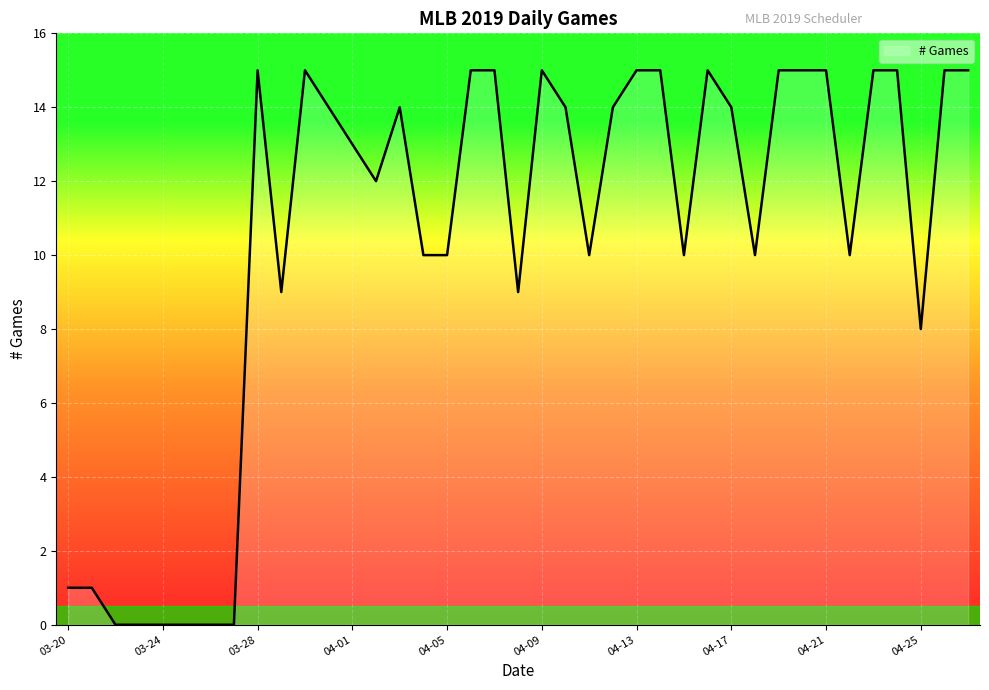

Reading right to left, extract all data points from this chart.

15	15	8	15	15	10	15	15	15	10	14	15	10	15	15	14	10	14	15	9	15	15	10	10	14	12	13	14	15	9	15	0	0	0	0	0	0	1	1